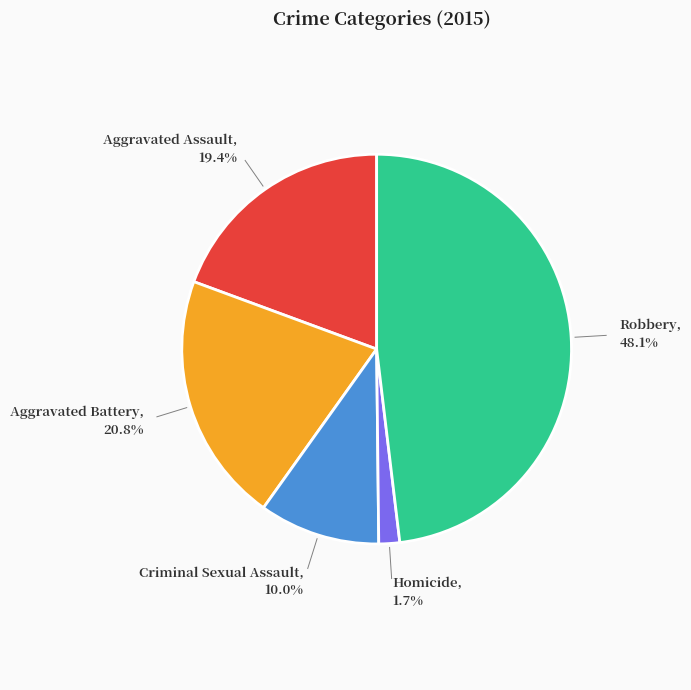

Is there a majority slice in this chart?

No